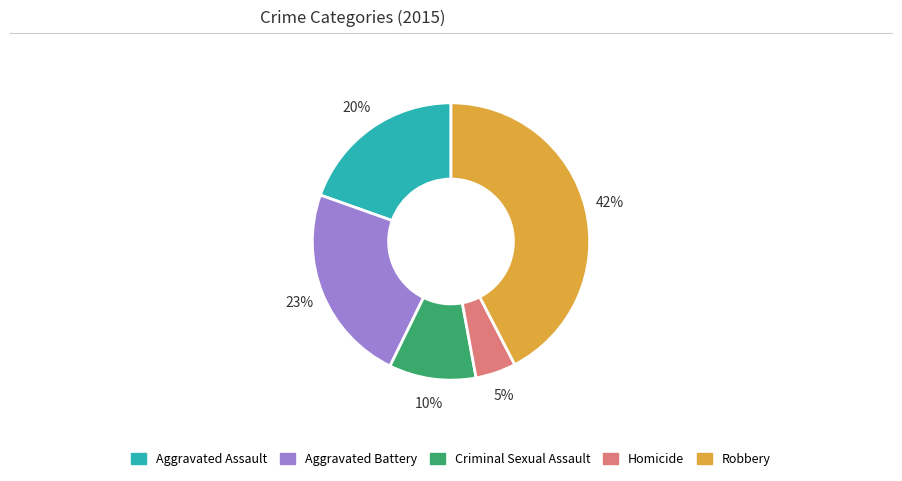

To the nearest percent, what portion does Homicide represent?

5%